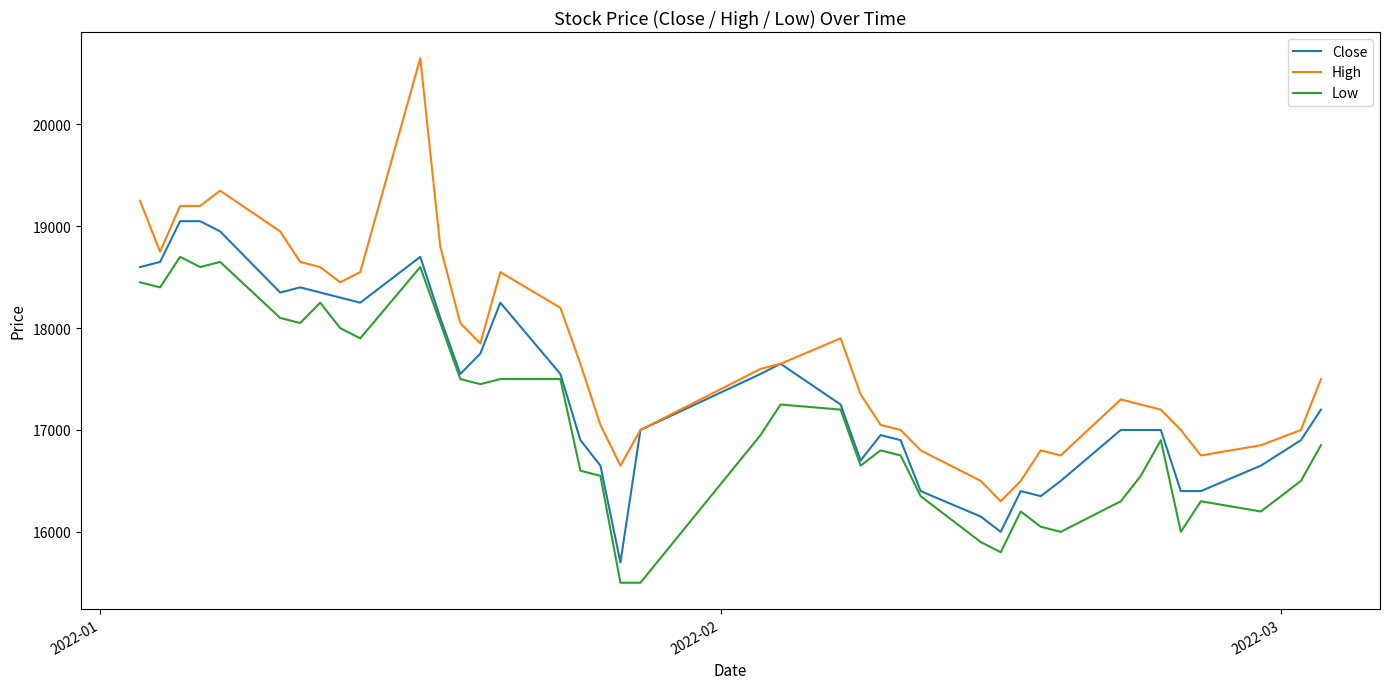

Rank the series by their average value, from lowest to highest.

Low, Close, High